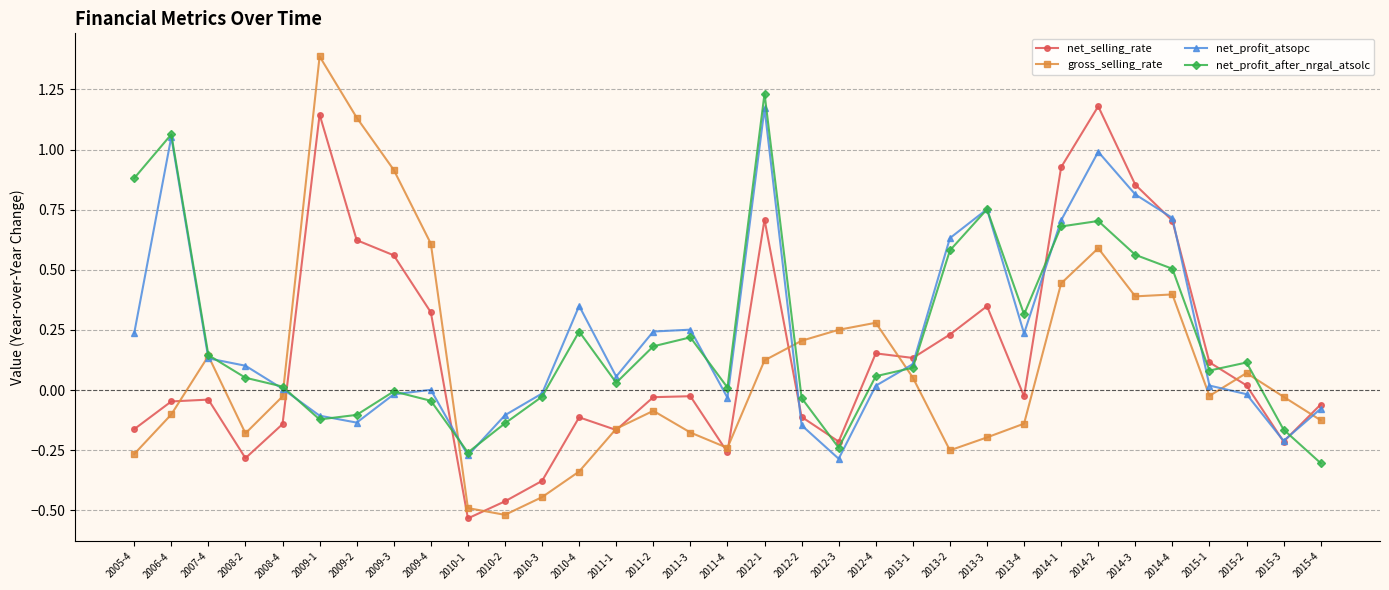

Which series ends up on top after the final intersection of net_profit_after_nrgal_atsolc and net_profit_atsopc?

net_profit_atsopc